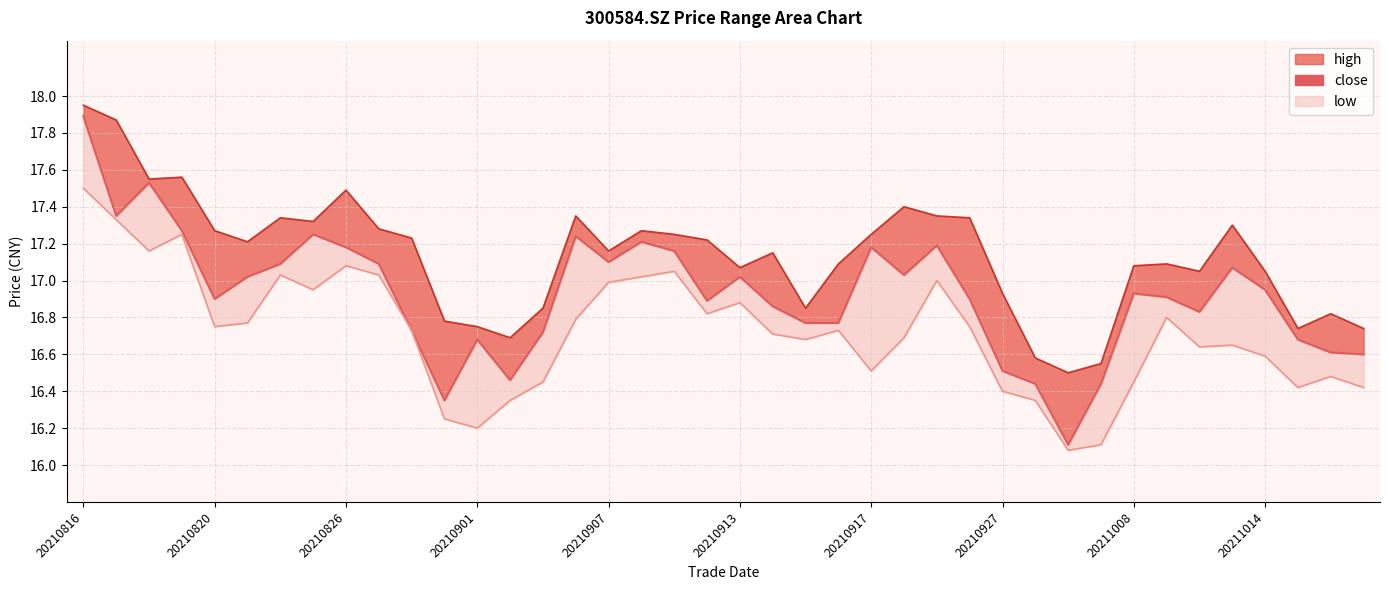

What is the highest value of the high_line series?

17.9